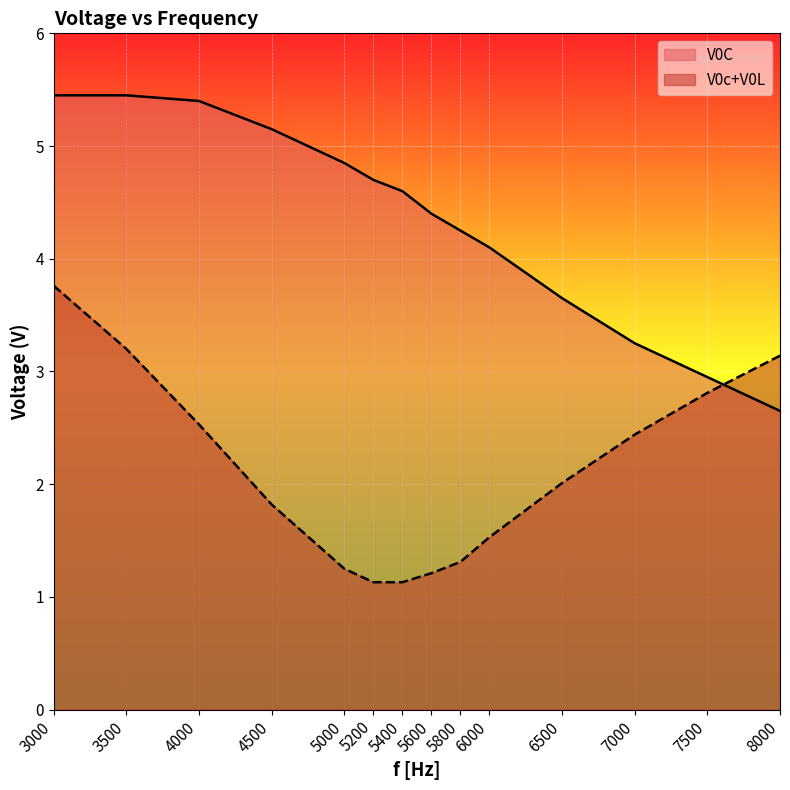

What is the maximum value shown in the chart?

5.5